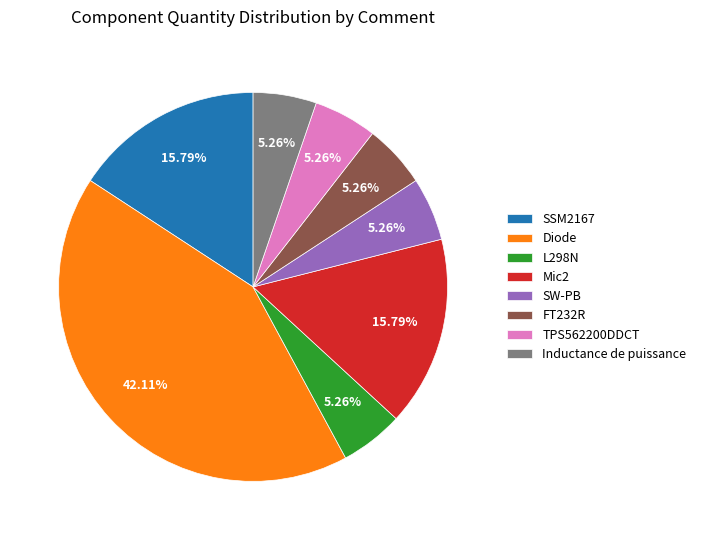

What percentage is the Mic2 slice, to the nearest percent?

16%